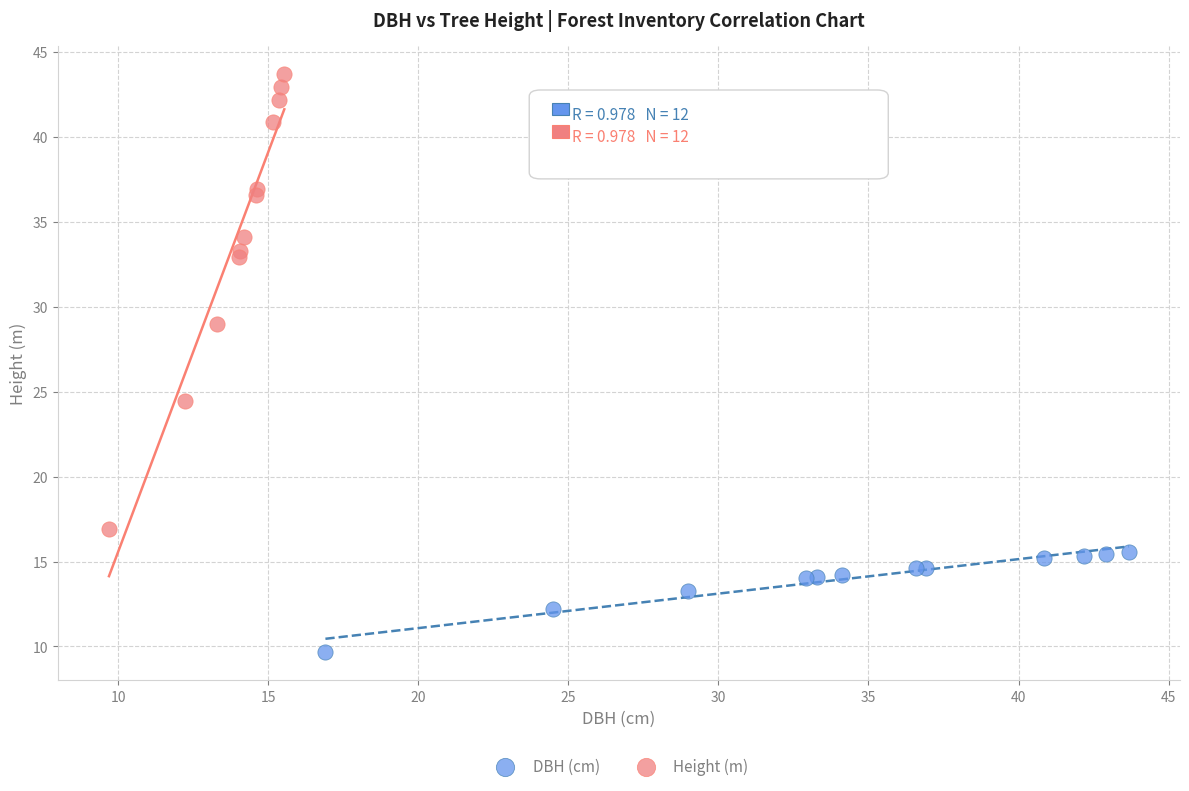

Which series contains the highest Y value?

Height (m)